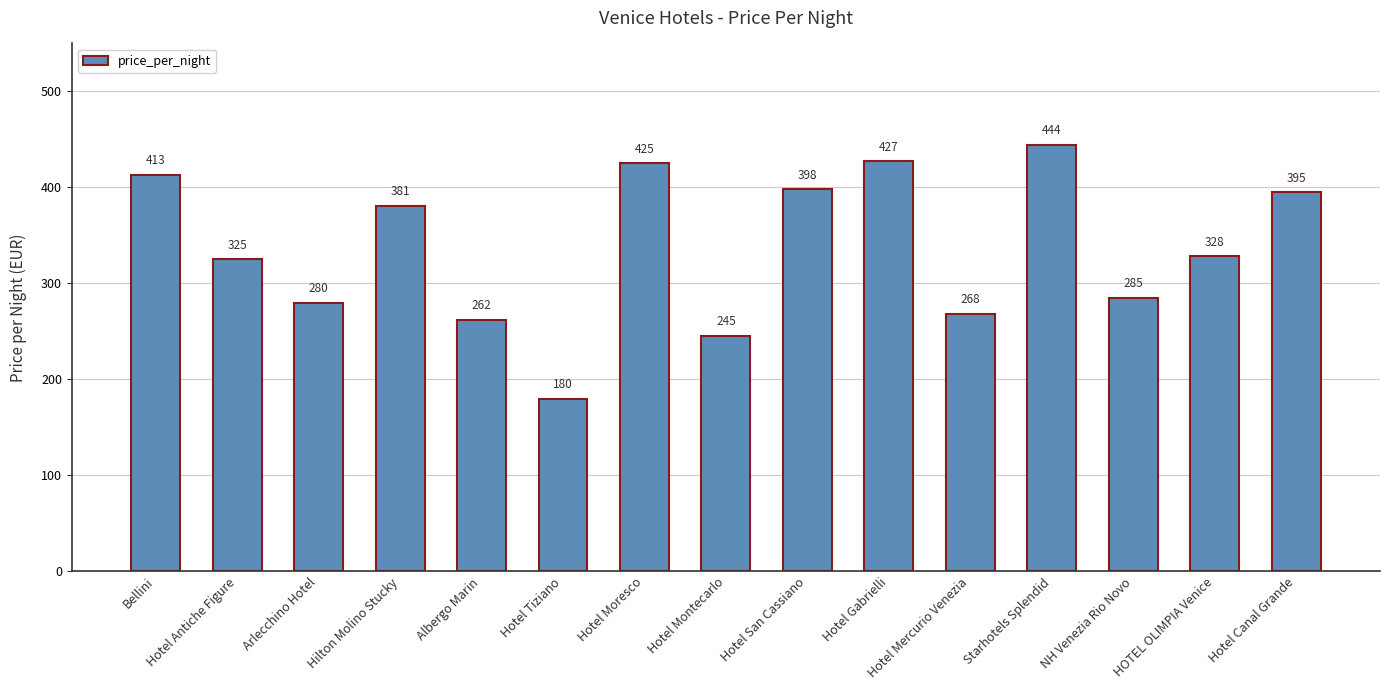

Reading left to right, what are all the values shown in this chart?

413	325	280	381	262	180	425	245	398	427	268	444	285	328	395